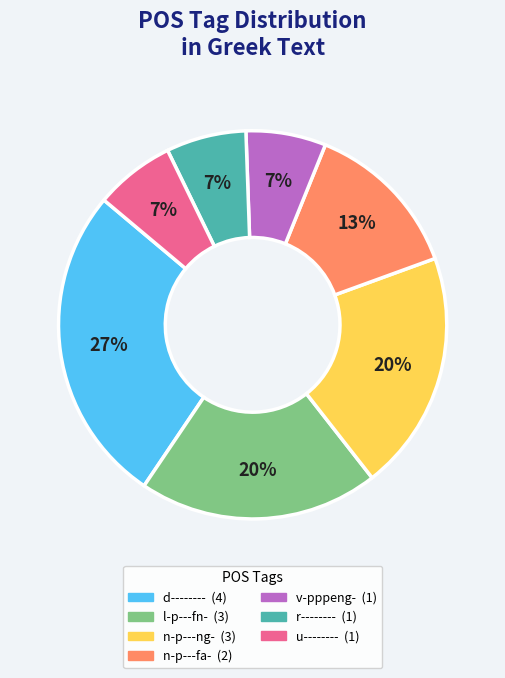

Is the sum of n-p---ng- and u-------- greater than half?

No